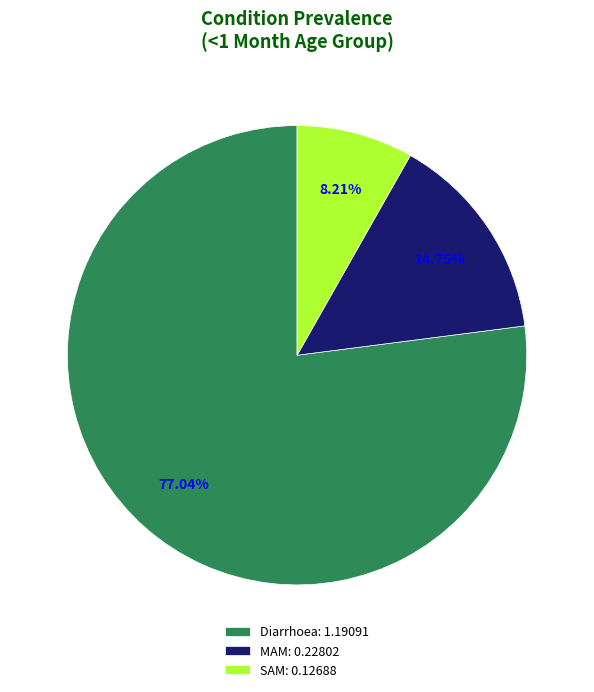

Rank the categories by value from lowest to highest.

SAM, MAM, Diarrhoea